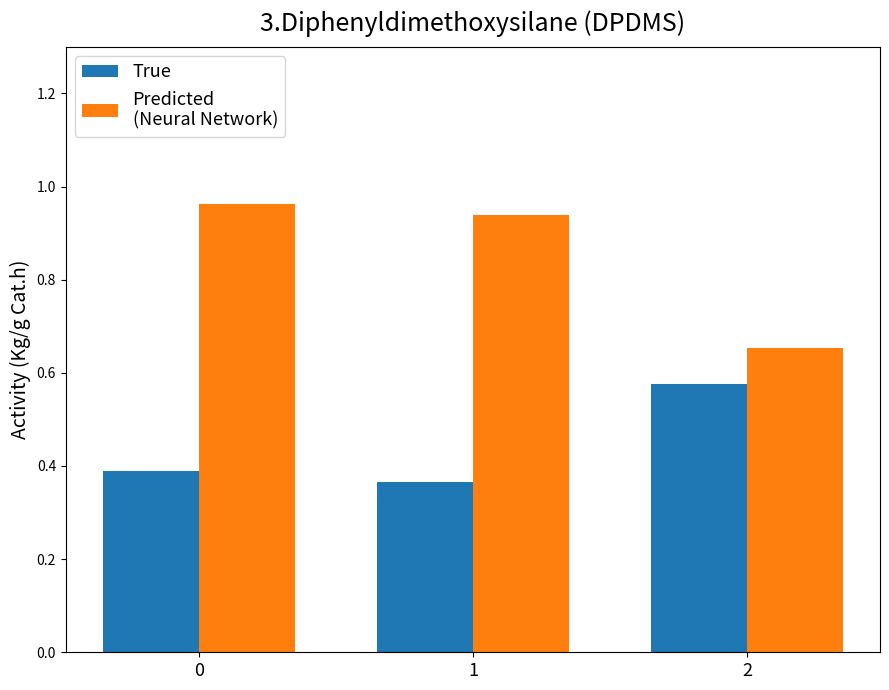

What is the total value across all series at 1?

1.3